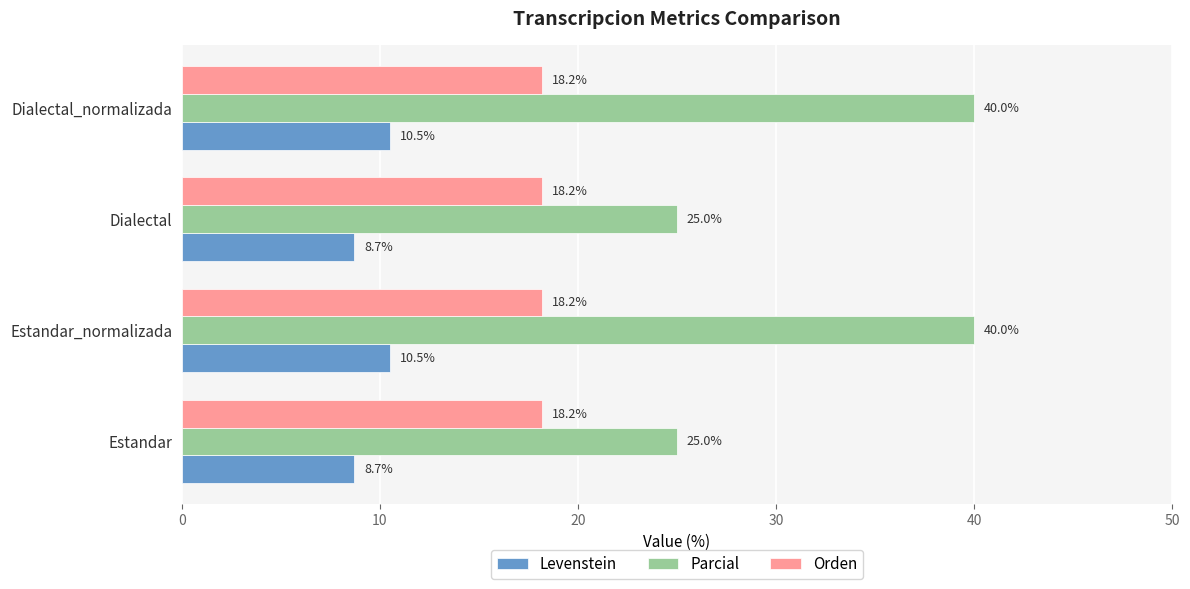

Which series has the largest range (max minus min)?

Parcial